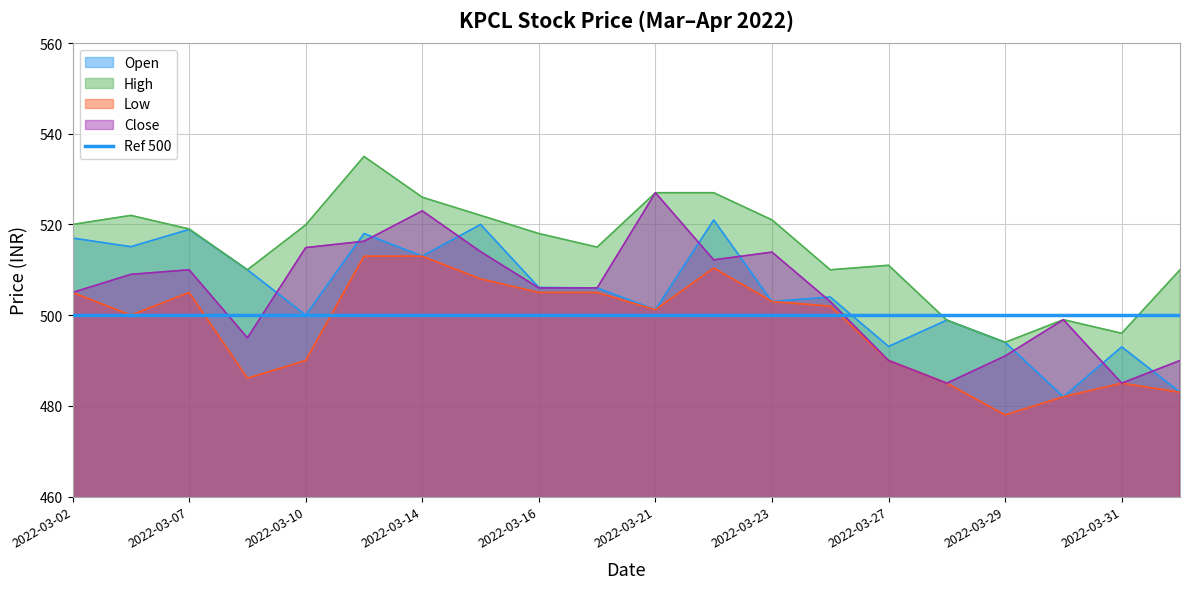

True or false: Open has more than 0 points higher than both neighbors.

True